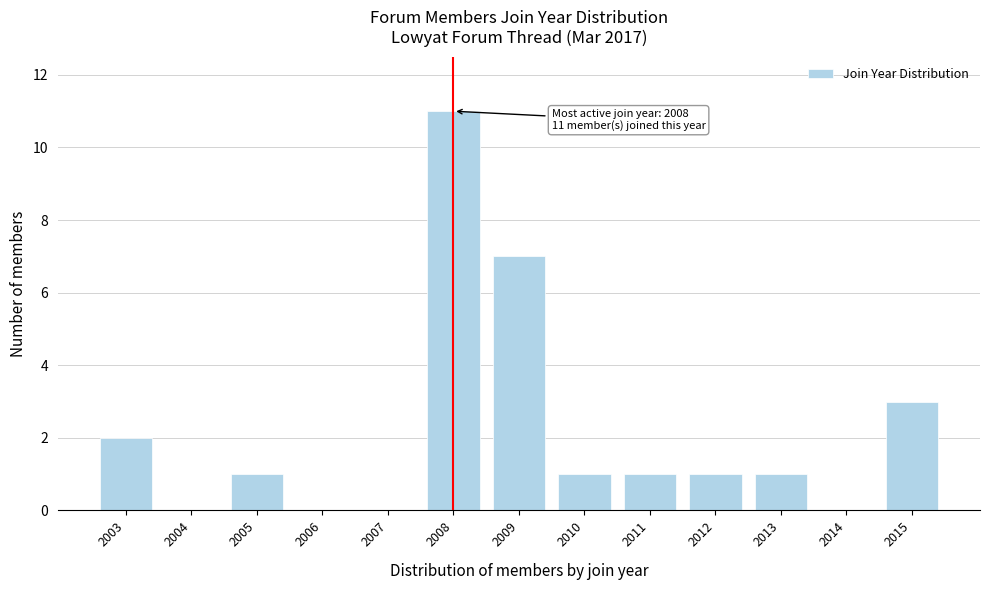

Reading right to left, what are all the values shown in this chart?

2015=3	2014=0	2013=1	2012=1	2011=1	2010=1	2009=7	2008=11	2007=0	2006=0	2005=1	2004=0	2003=2